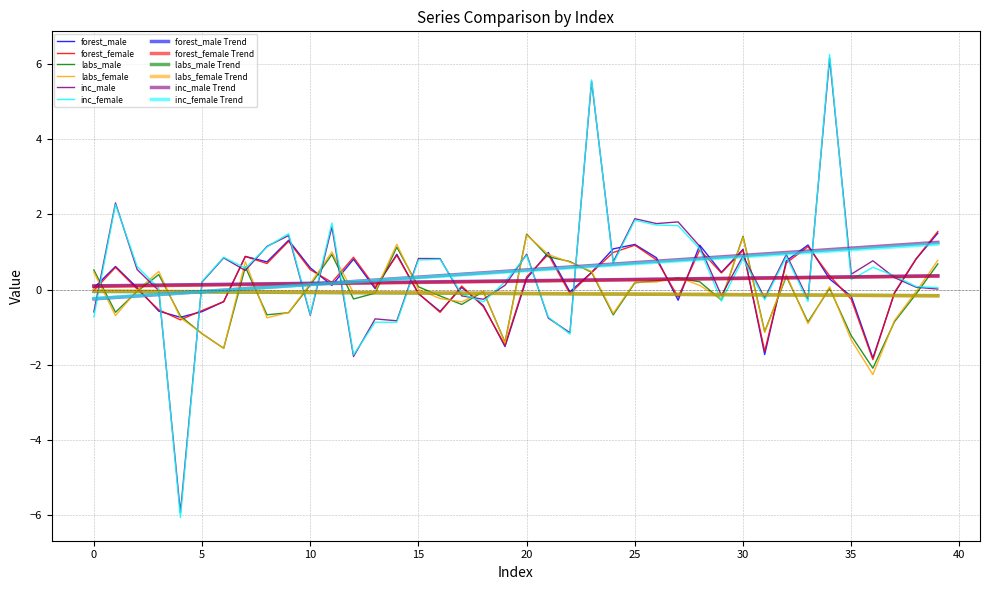

List the series in order of their peak value, lowest first.

labs_female, labs_male, forest_male, forest_female, inc_male, inc_female